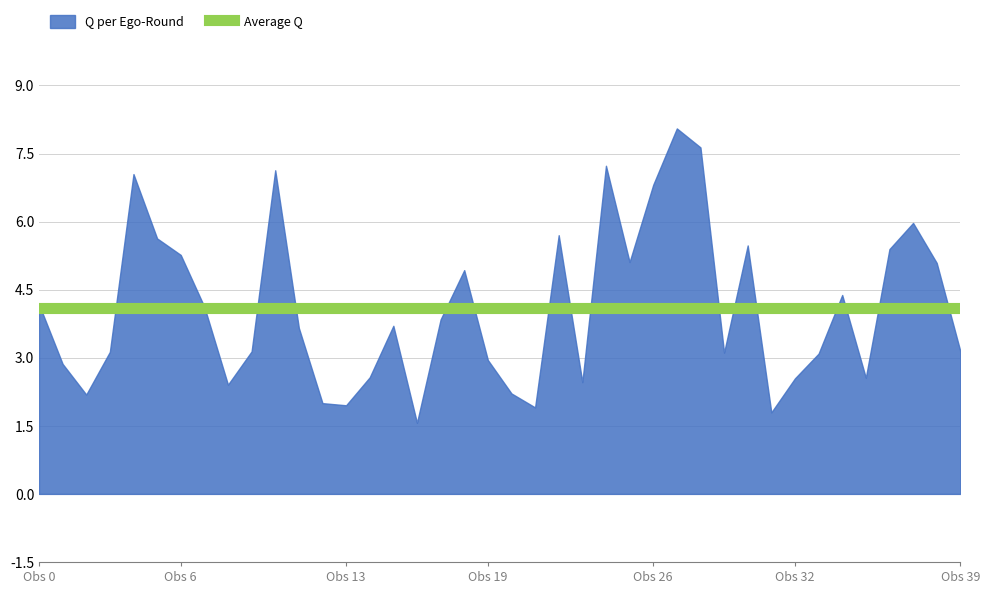

How many interior local peaks (higher than both neighbors) does the data have?

10